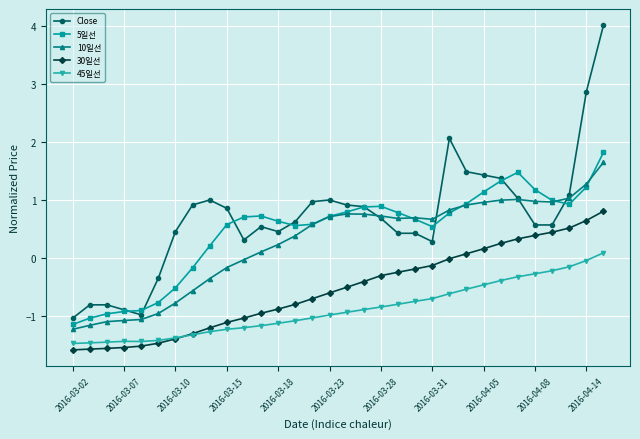

True or false: 10일선 has more than 0 interior local peaks.

True